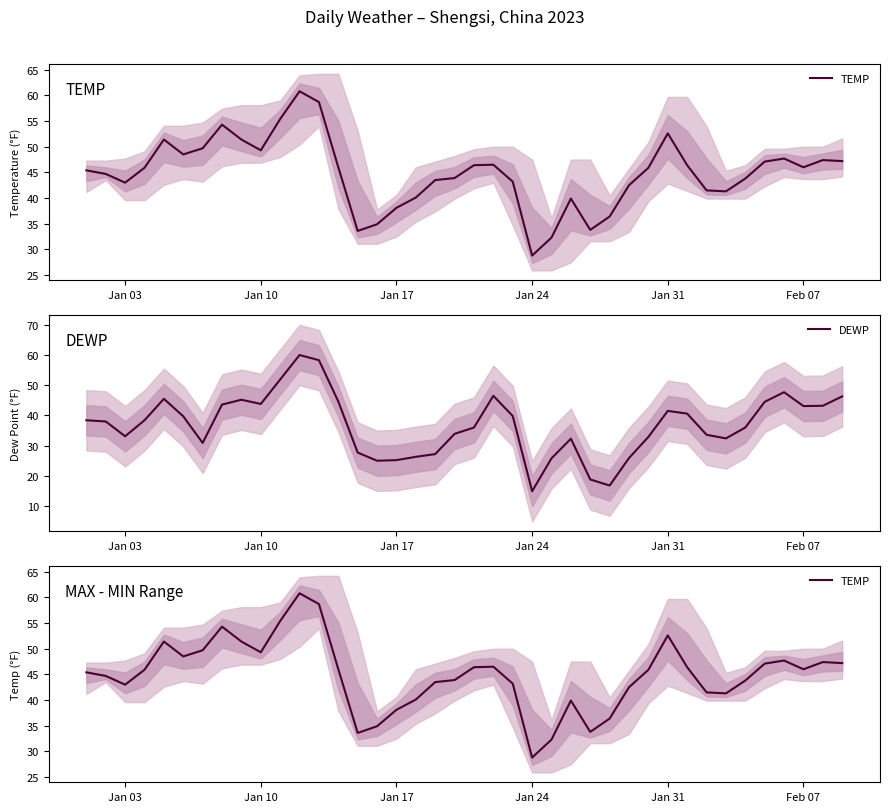

How many data points in DEWP are less than 38?

19